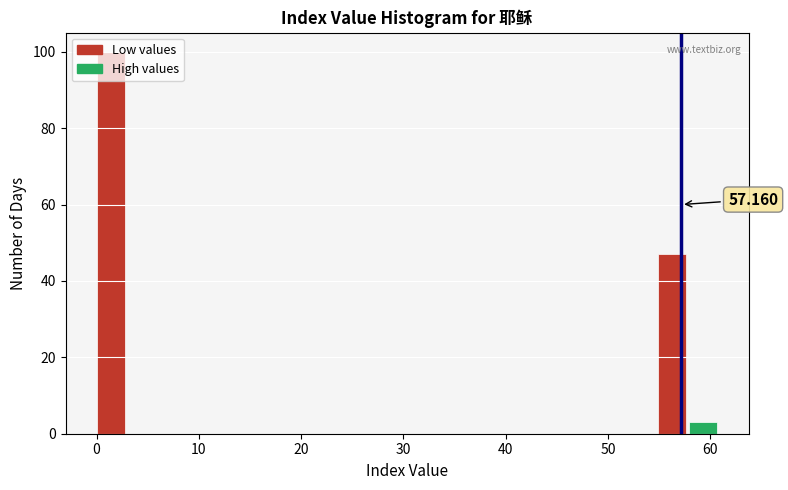

Read against the x-axis, roughly where is the centre of the tallest bar?

1